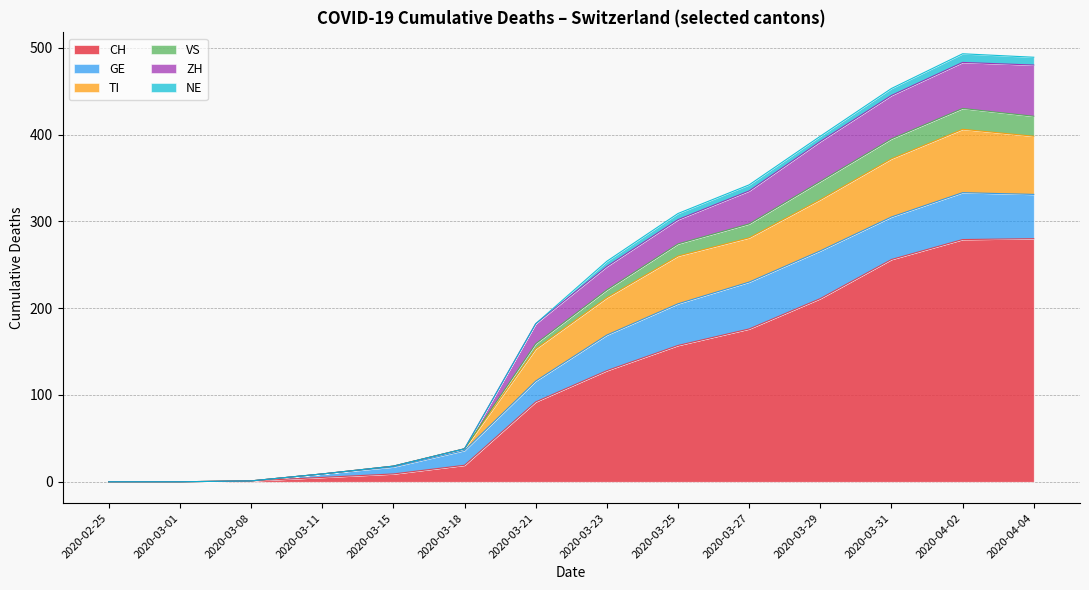

How many data points in VS are less than 169?

7